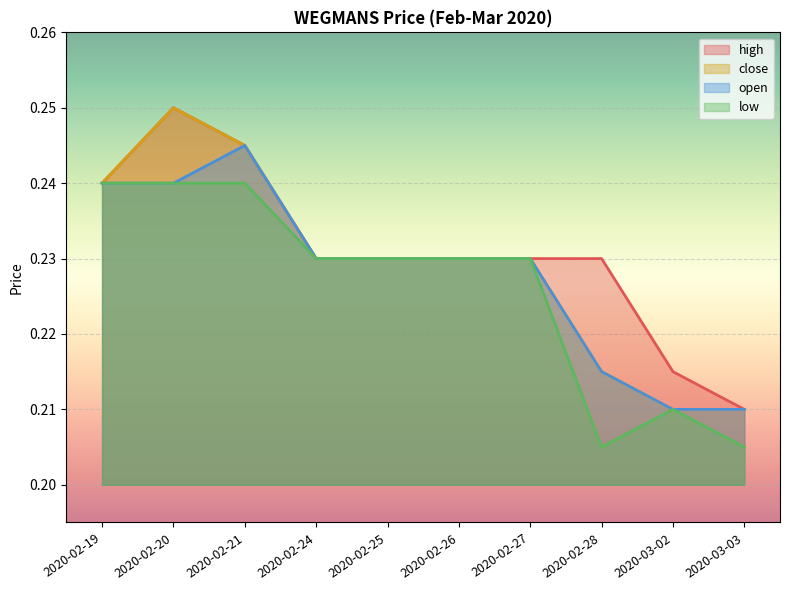

True or false: low has more than 0 points higher than both neighbors.

True